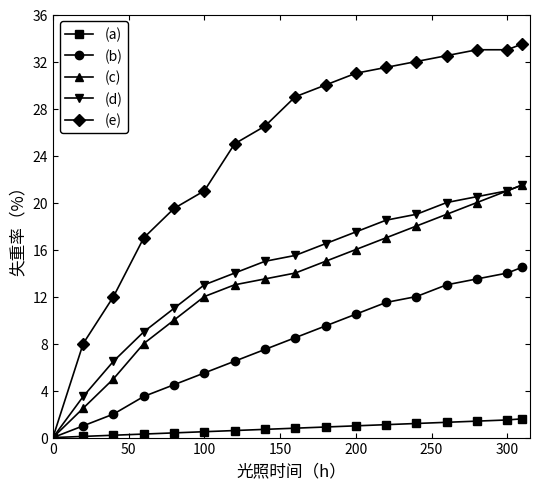

Does the chart have visible grid lines?

No